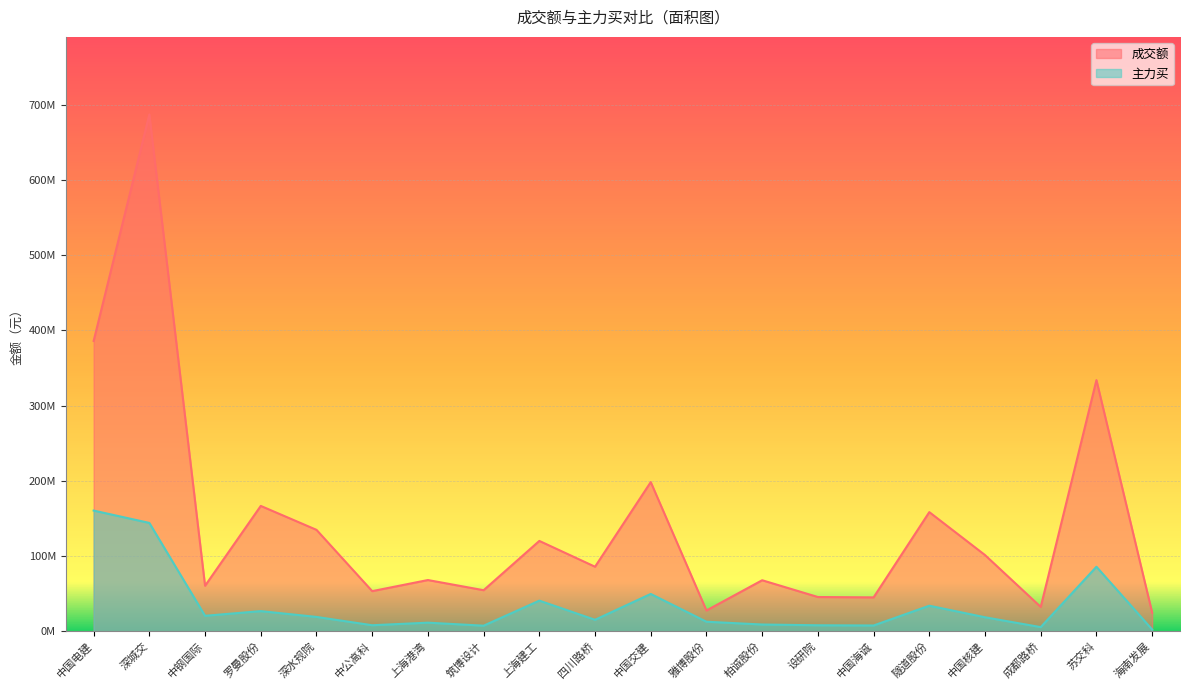

In 成交额, how many points are higher than both neighbors (excluding endpoints)?

8